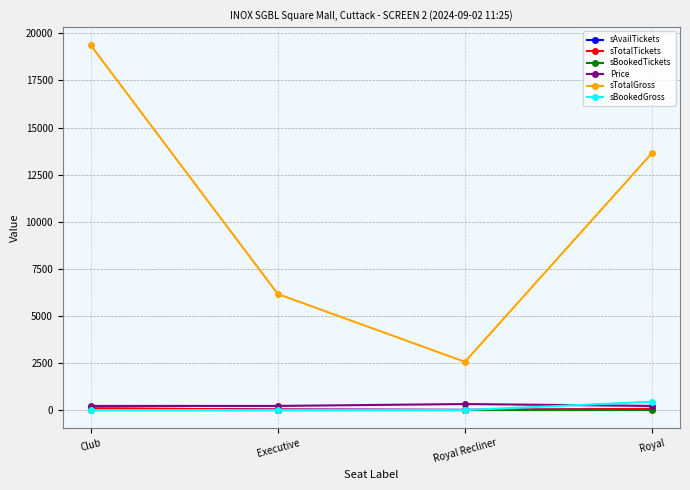

Where is sTotalGross nearest to the value 10960?

Royal